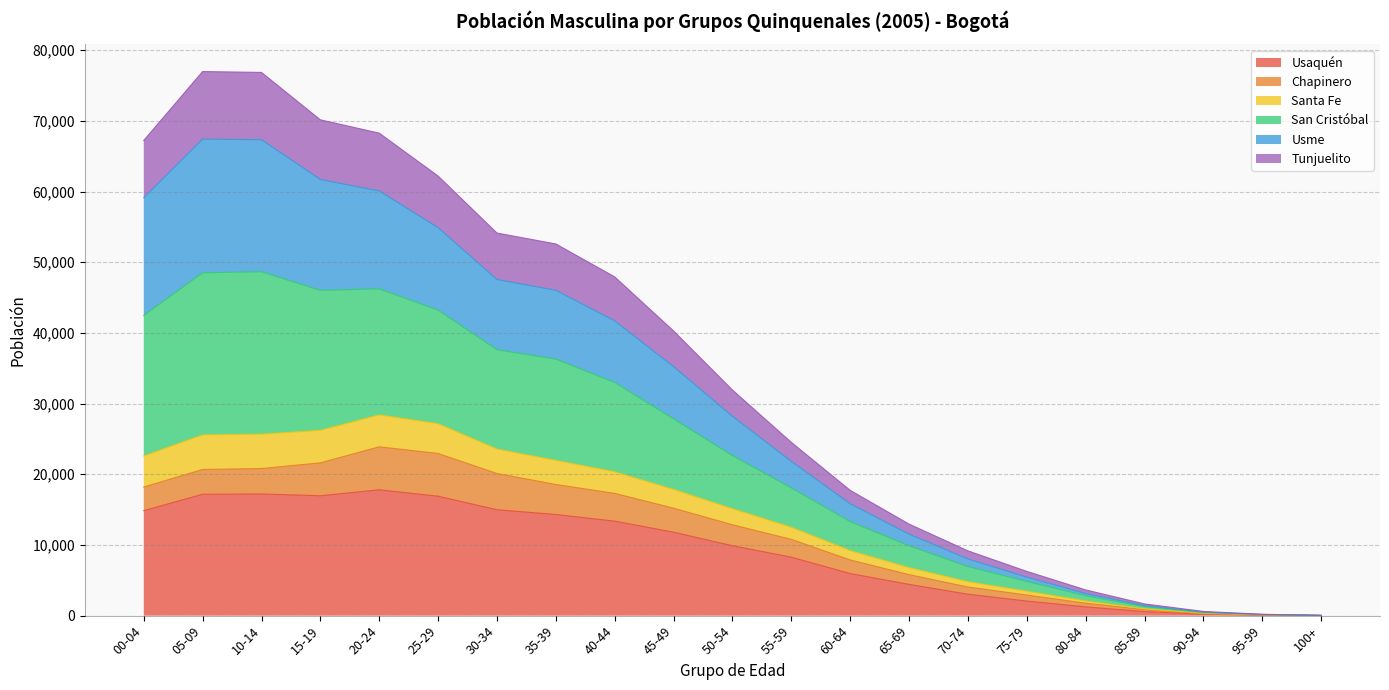

What is the highest value of the Usaquén series?

17798